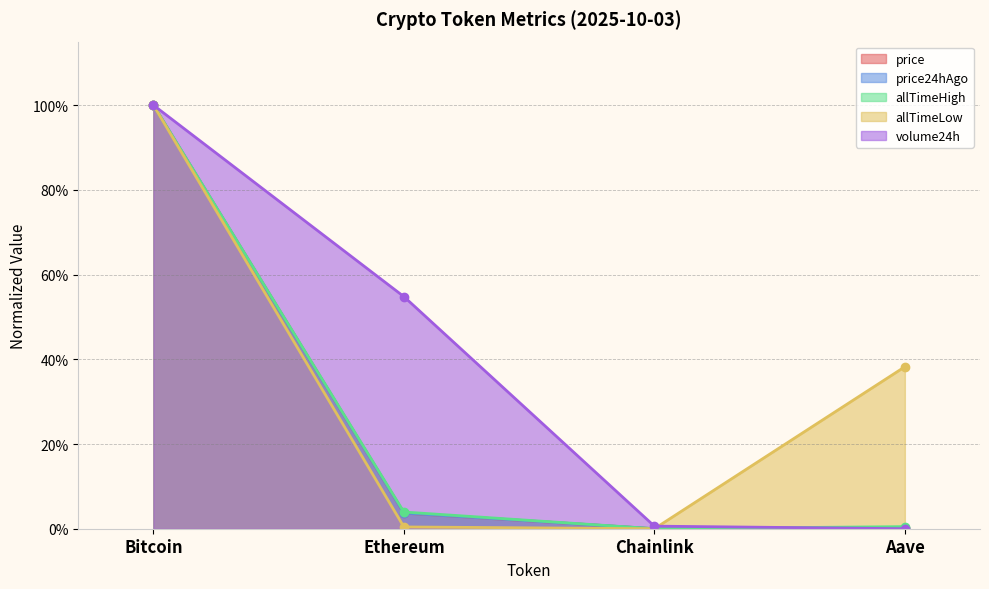

The volume24h series shows 0.0 at Aave. True or false?

True